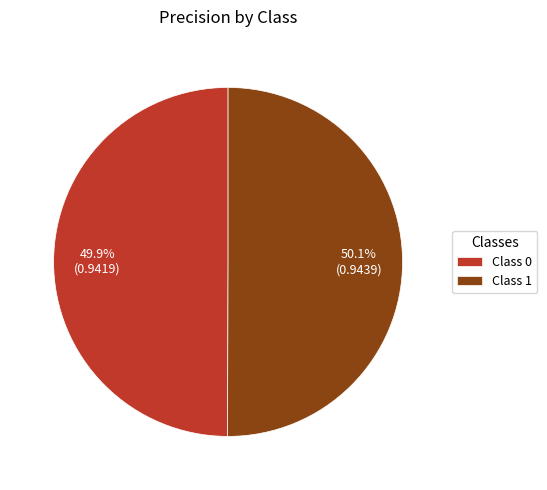

Does any single category account for the majority?

Yes